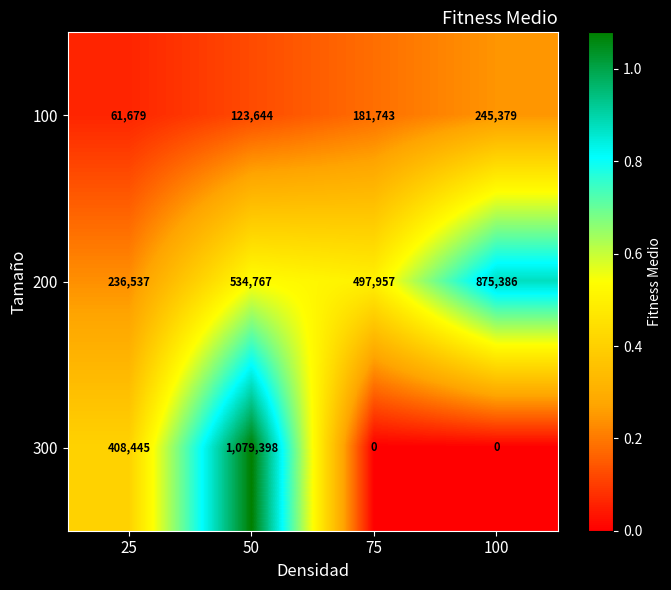

What is the sum of the 300 values at 25 and 100?

408445